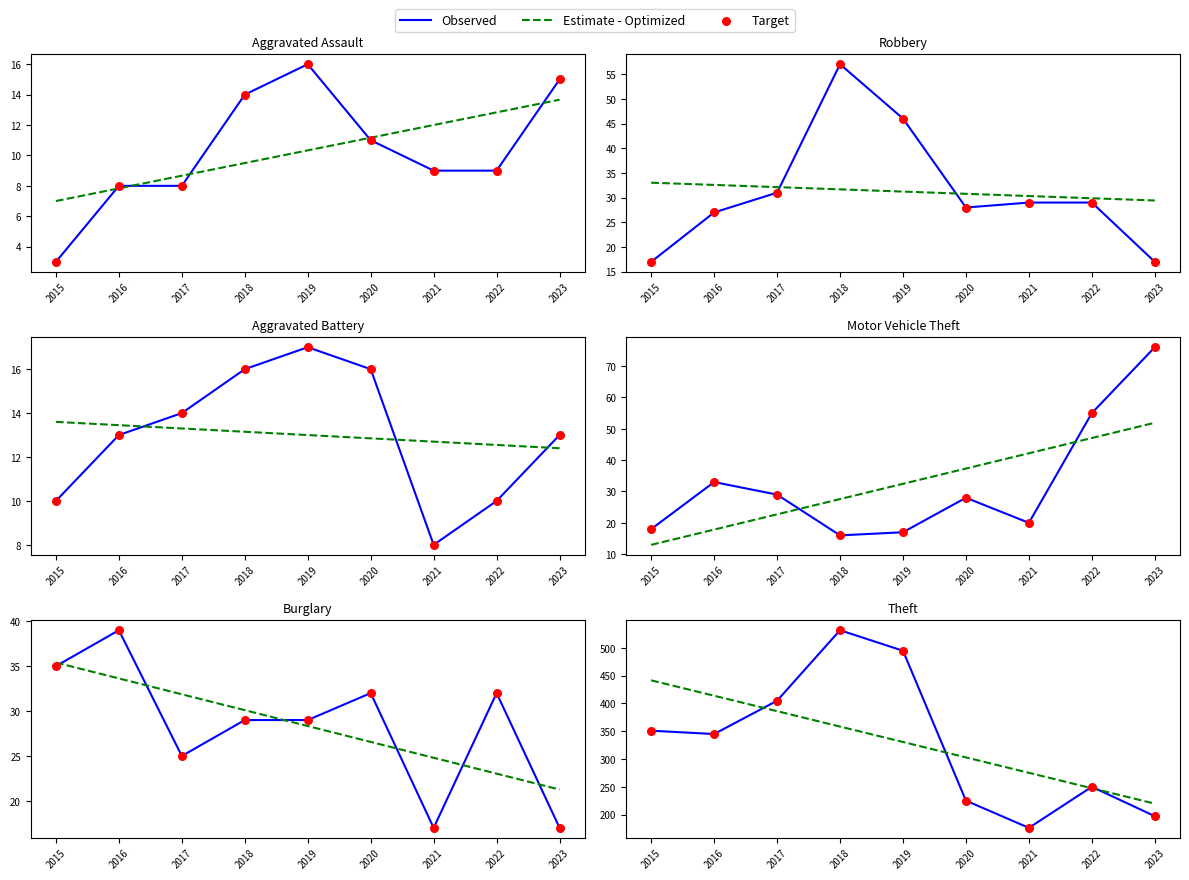

At which category is the sum across all series the highest?

2018